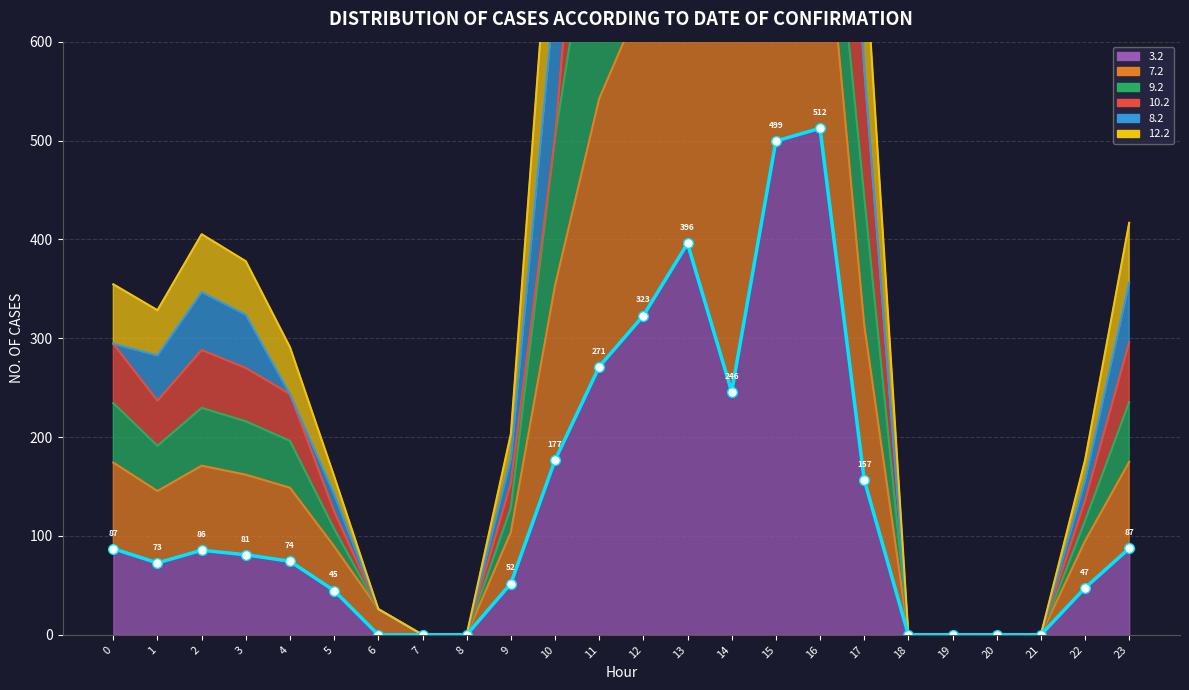

How many points are lower than both their immediate neighbors (excluding endpoints)?

2